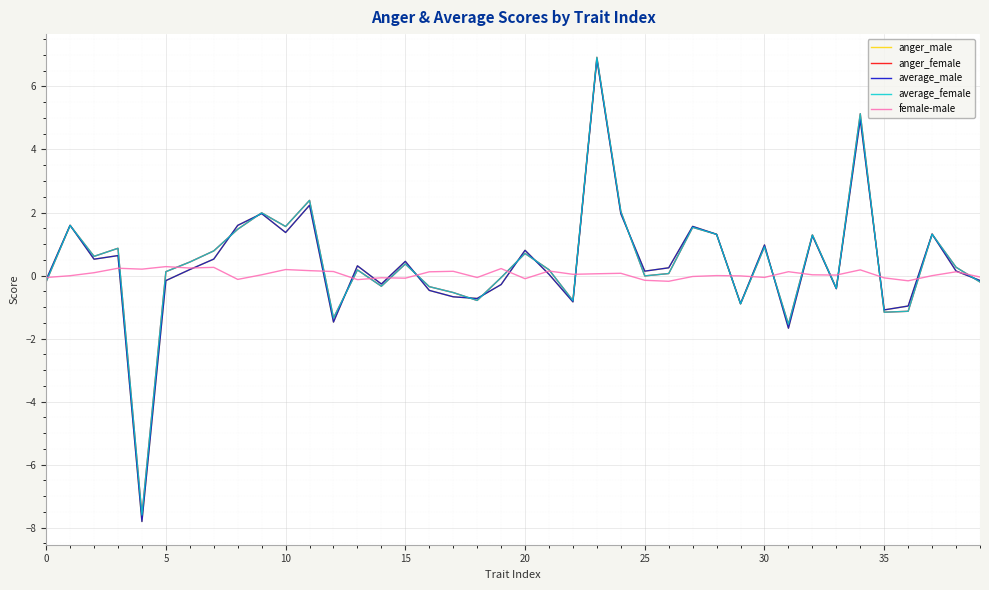

What is the greatest value displayed?

6.9